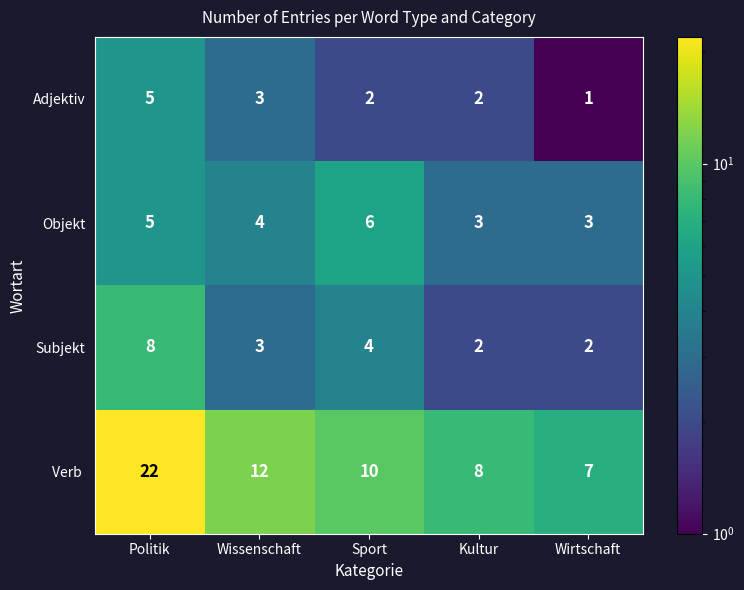

What is the sum of the Adjektiv values at Wirtschaft and Sport?

3